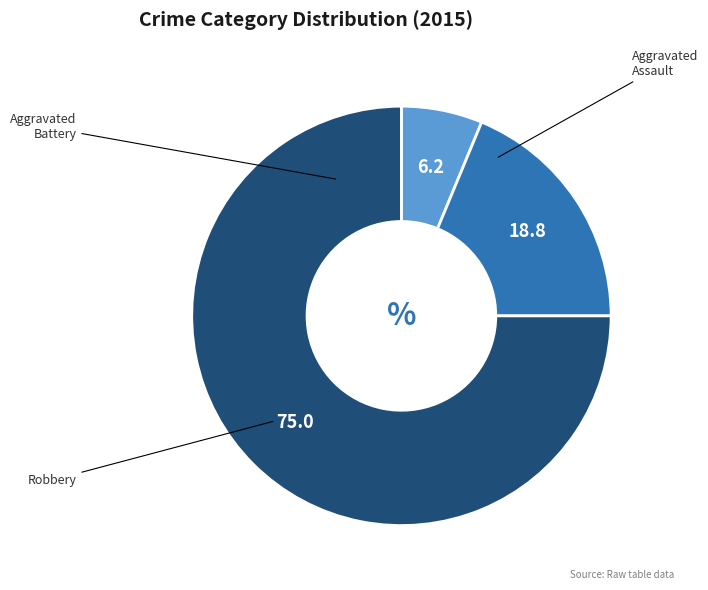

Rank the categories by value from highest to lowest.

Robbery, Aggravated Battery, Aggravated Assault